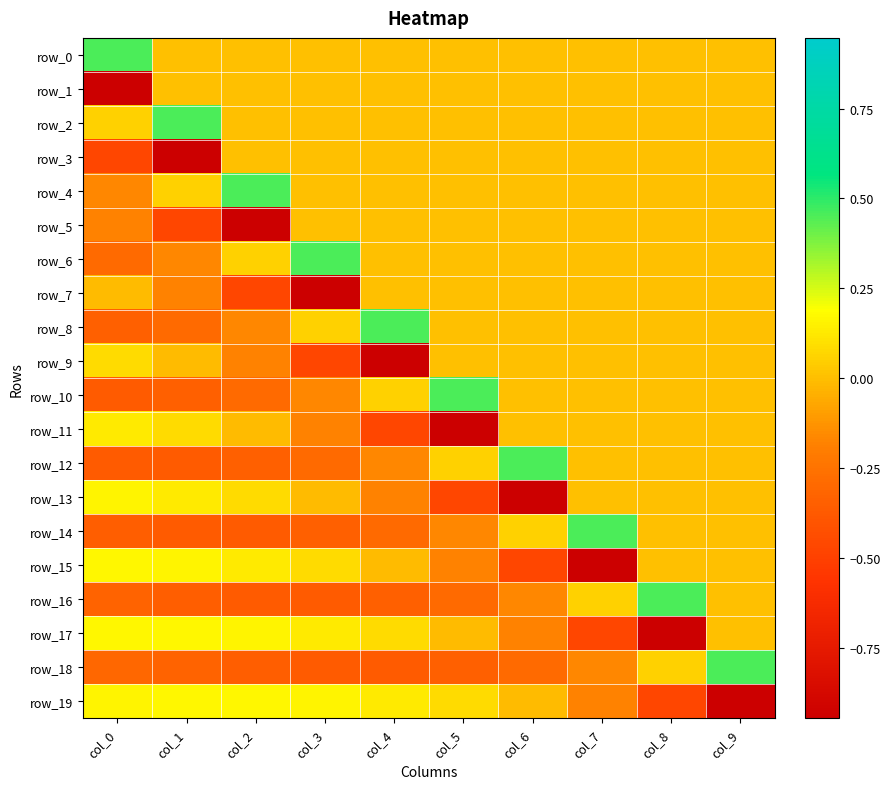

Reading left to right, transcribe all the data shown in this chart.

row_0: 0.5	0.0	0.0	0.0	0.0	0.0	0.0	0.0	0.0	0.0
row_1: -0.9	0.0	0.0	0.0	0.0	0.0	0.0	0.0	0.0	0.0
row_2: 0.1	0.5	0.0	0.0	0.0	0.0	0.0	0.0	0.0	0.0
row_3: -0.5	-0.9	0.0	0.0	0.0	0.0	0.0	0.0	0.0	0.0
row_4: -0.2	0.1	0.5	0.0	0.0	0.0	0.0	0.0	0.0	0.0
row_5: -0.2	-0.5	-0.9	0.0	0.0	0.0	0.0	0.0	0.0	0.0
row_6: -0.3	-0.2	0.1	0.5	0.0	0.0	0.0	0.0	0.0	0.0
row_7: -0.0	-0.2	-0.5	-0.9	0.0	0.0	0.0	0.0	0.0	0.0
row_8: -0.3	-0.3	-0.2	0.1	0.5	0.0	0.0	0.0	0.0	0.0
row_9: 0.1	-0.0	-0.2	-0.5	-0.9	0.0	0.0	0.0	0.0	0.0
row_10: -0.4	-0.3	-0.3	-0.2	0.1	0.5	0.0	0.0	0.0	0.0
row_11: 0.1	0.1	-0.0	-0.2	-0.5	-0.9	0.0	0.0	0.0	0.0
row_12: -0.4	-0.4	-0.3	-0.3	-0.2	0.1	0.5	0.0	0.0	0.0
row_13: 0.2	0.1	0.1	-0.0	-0.2	-0.5	-0.9	0.0	0.0	0.0
row_14: -0.4	-0.4	-0.4	-0.3	-0.3	-0.2	0.1	0.5	0.0	0.0
row_15: 0.2	0.2	0.1	0.1	-0.0	-0.2	-0.5	-0.9	0.0	0.0
row_16: -0.3	-0.4	-0.4	-0.4	-0.3	-0.3	-0.2	0.1	0.5	0.0
row_17: 0.2	0.2	0.2	0.1	0.1	-0.0	-0.2	-0.5	-0.9	0.0
row_18: -0.3	-0.3	-0.4	-0.4	-0.4	-0.3	-0.3	-0.2	0.1	0.5
row_19: 0.2	0.2	0.2	0.2	0.1	0.1	-0.0	-0.2	-0.5	-0.9